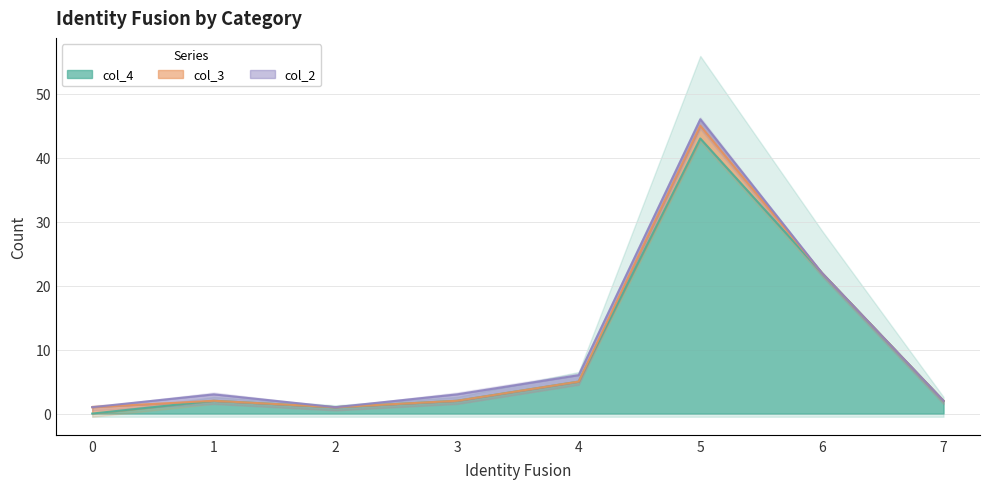

Is it true that col_4 equals 1 at 2?

True